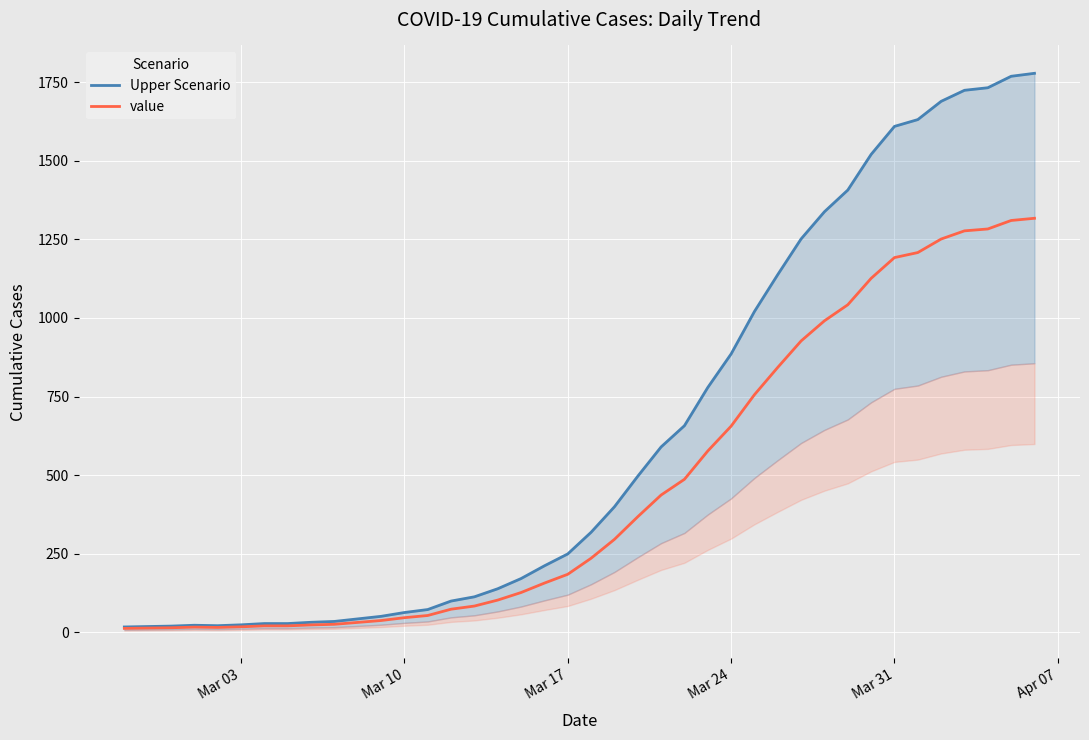

What is the sum of the Upper Scenario values at 33 and Mar 03?

1626.8